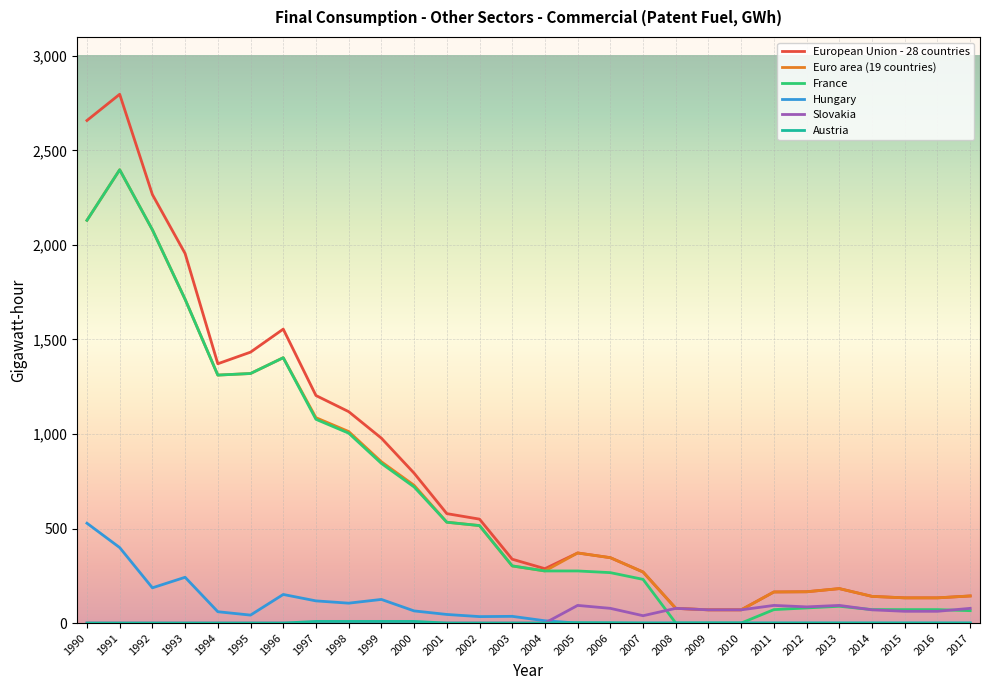

Does the chart display data point markers on the line(s)?

No